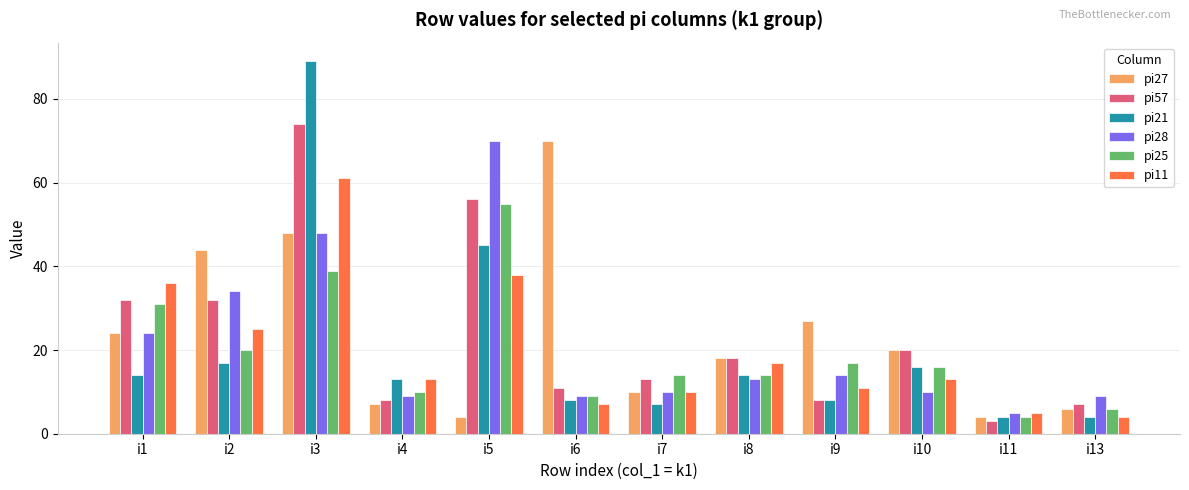

What is the value of the pi28 bar at the 6th from the left?

9